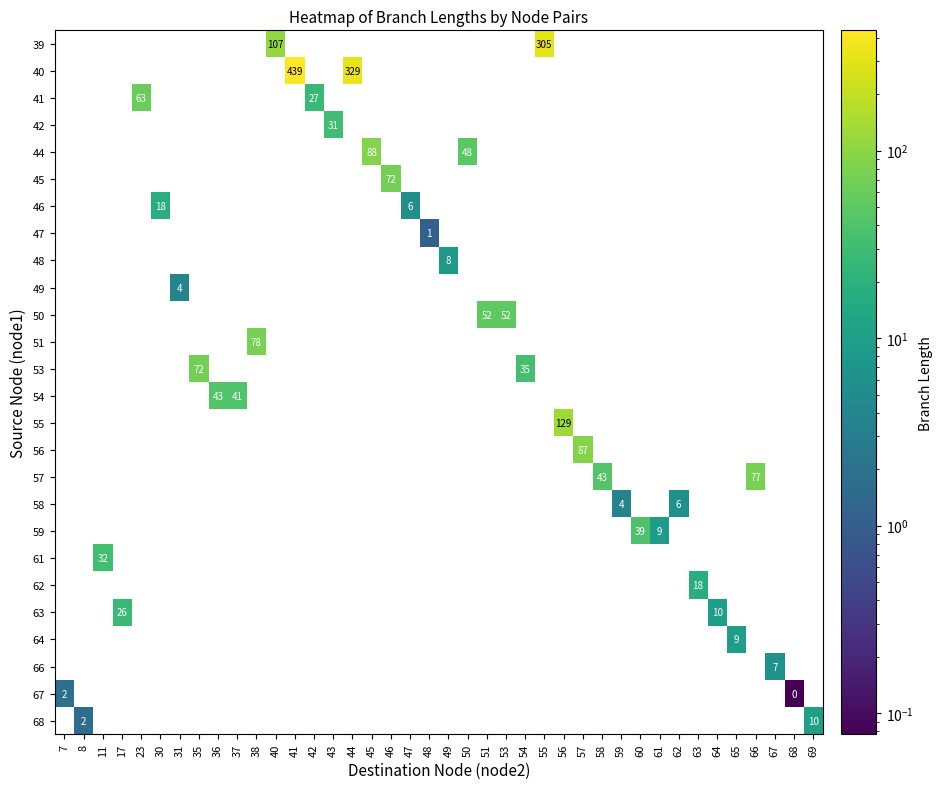

Which has a higher value, 45 or 56?

56